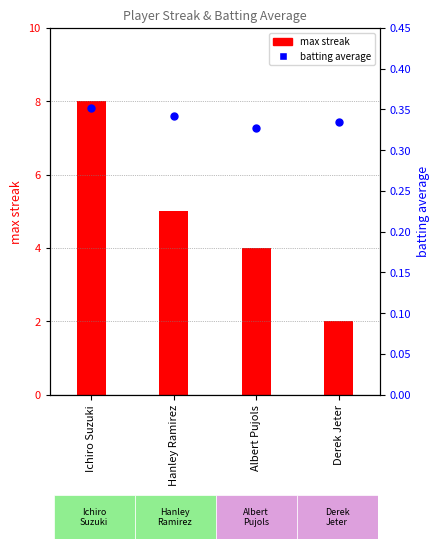

Which series contains the lowest Y value?

batting average